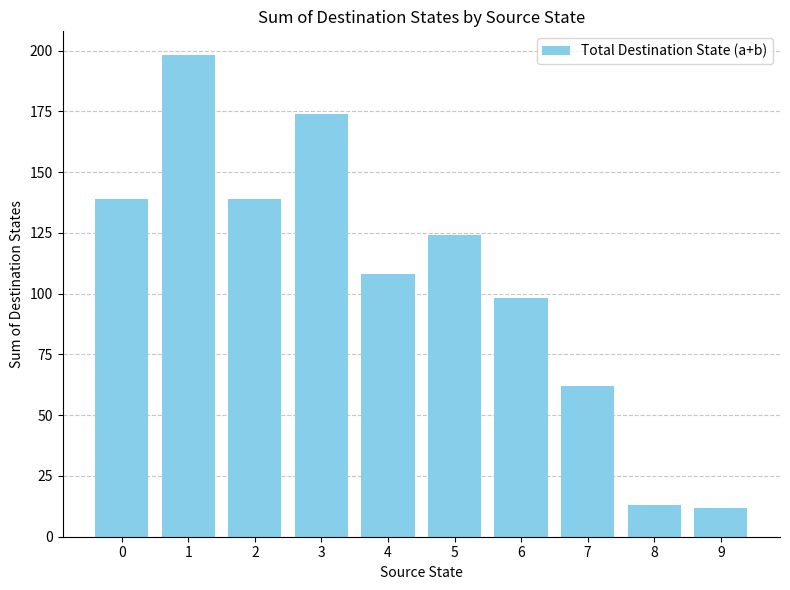

Between 7 and 3, which is larger?

3